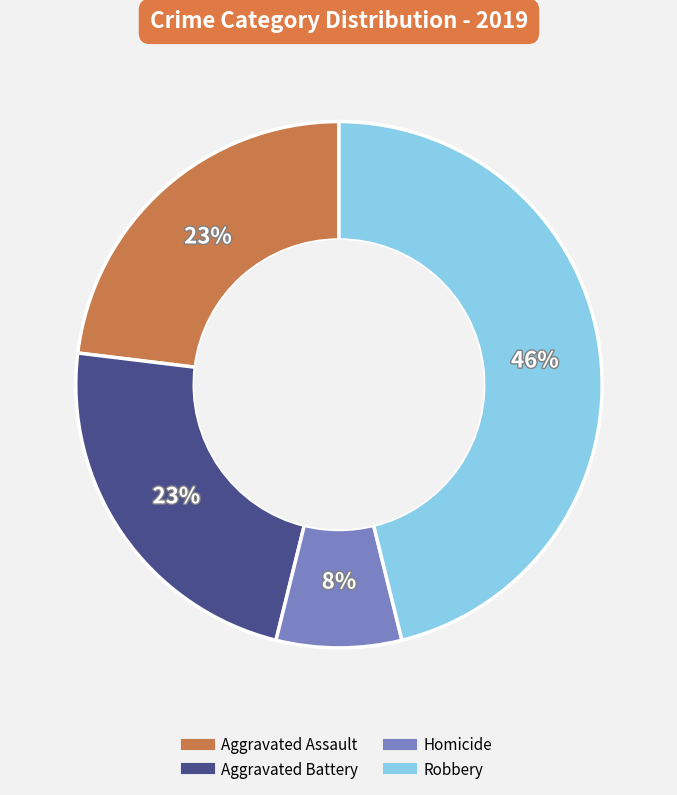

Is there a majority slice in this chart?

No